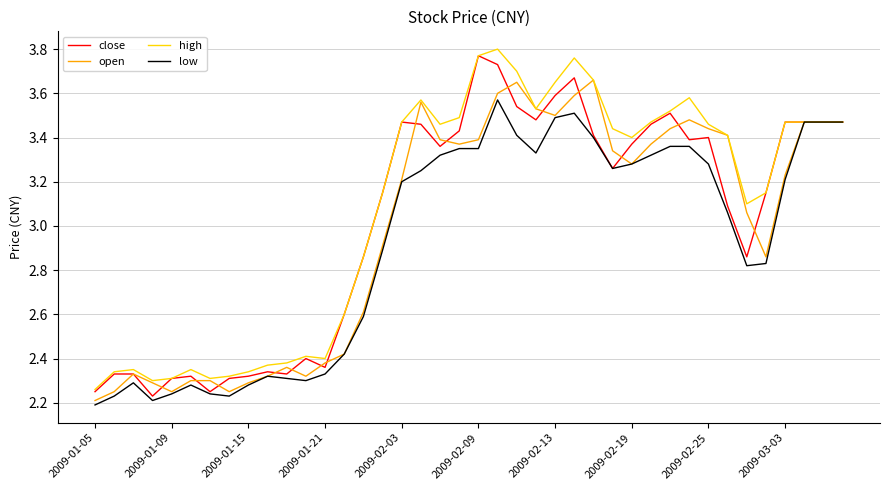

What is the sum of all high values?

123.3